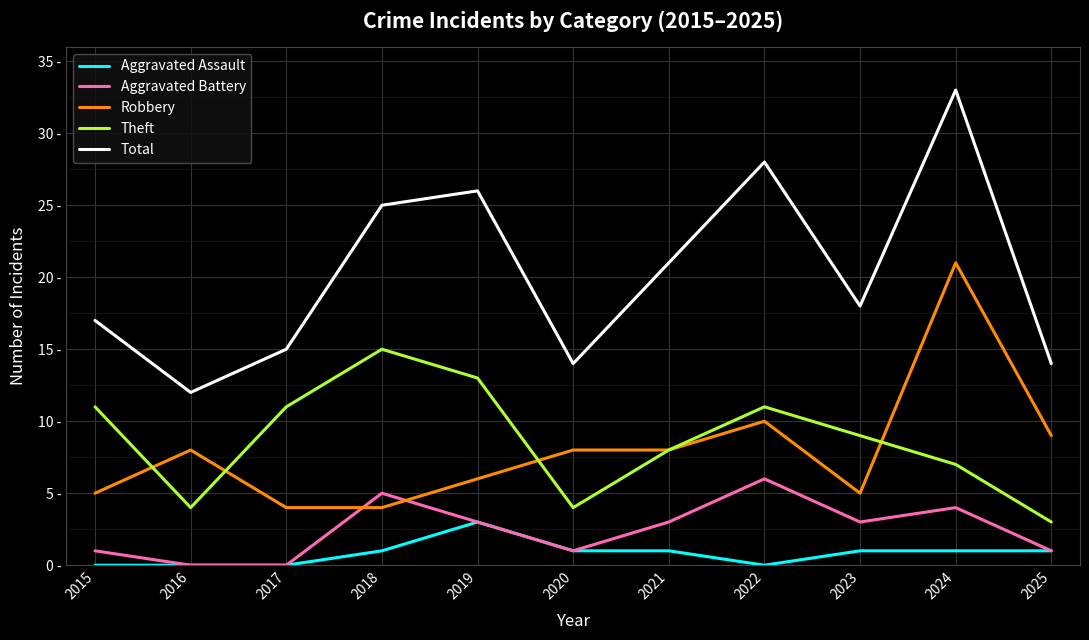

Which series has the largest range (max minus min)?

Total